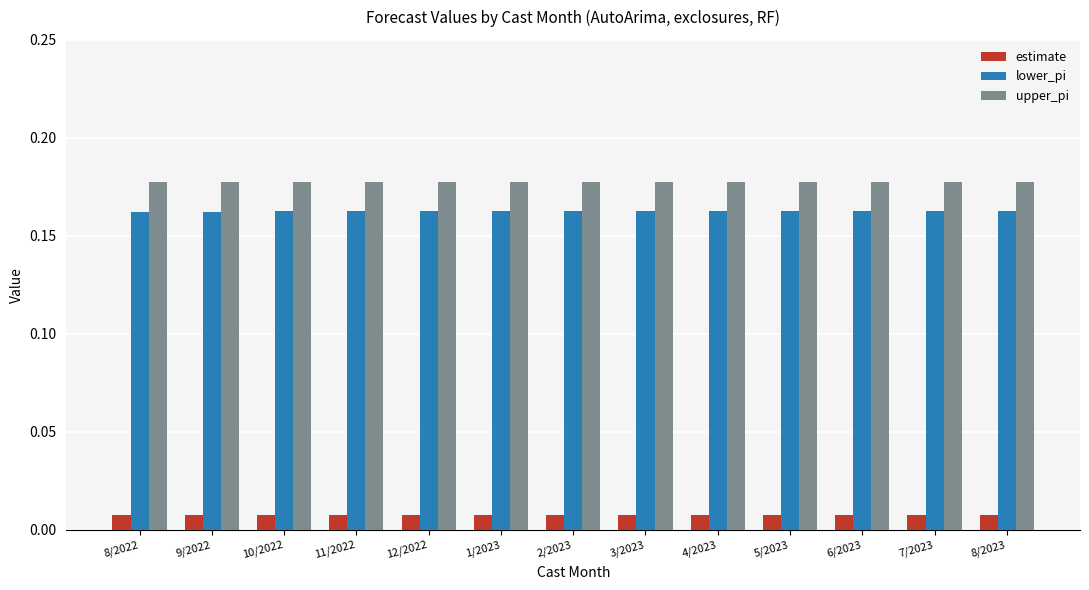

Rank the series at 9/2022 from lowest to highest value.

estimate, lower_pi, upper_pi